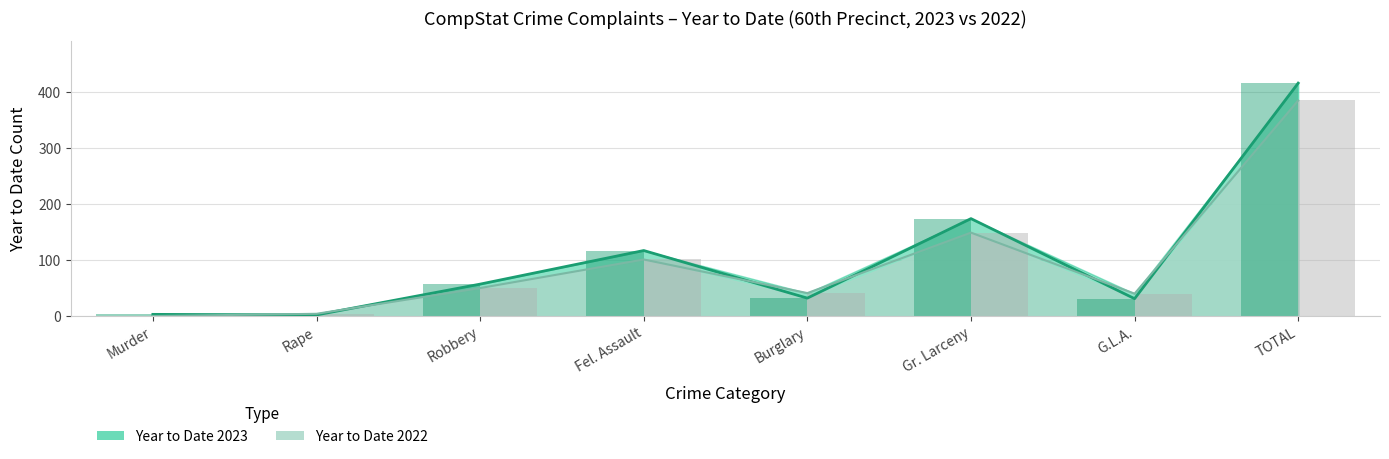

Is it true that Year to Date 2023 equals 32 at Burglary?

True